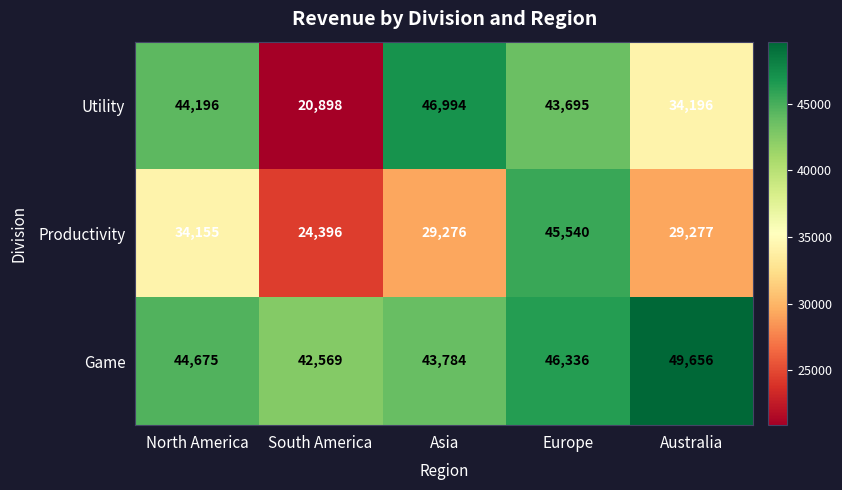

What is the sum of all Utility values?

189979